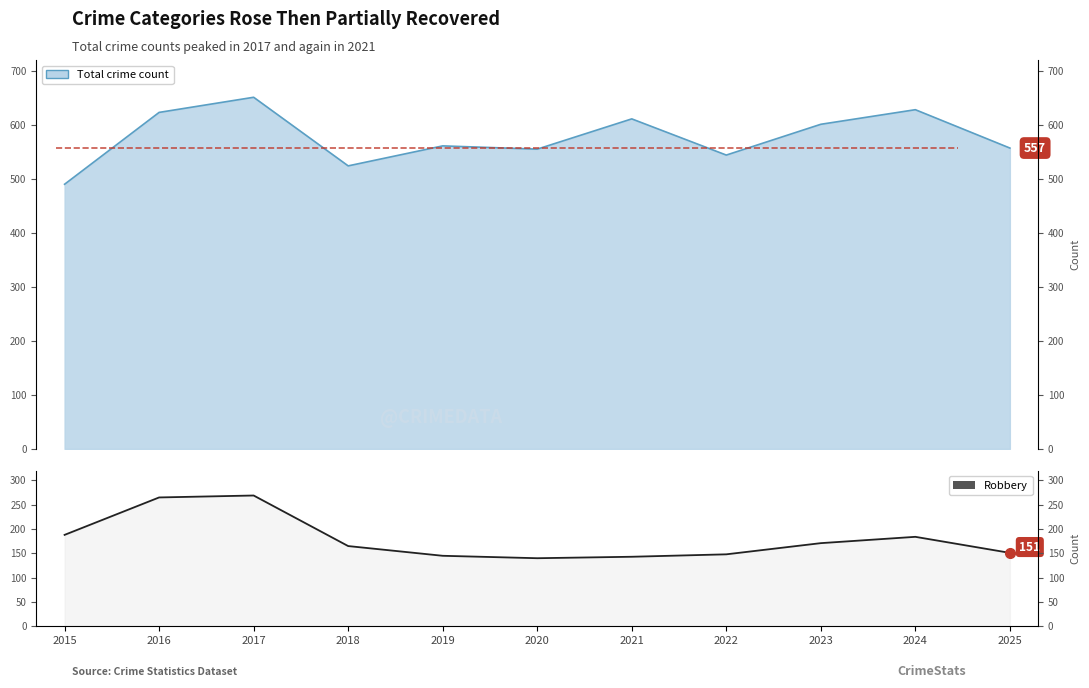

Rank the categories by value from lowest to highest.

2020, 2021, 2019, 2022, 2025, 2018, 2023, 2024, 2015, 2016, 2017